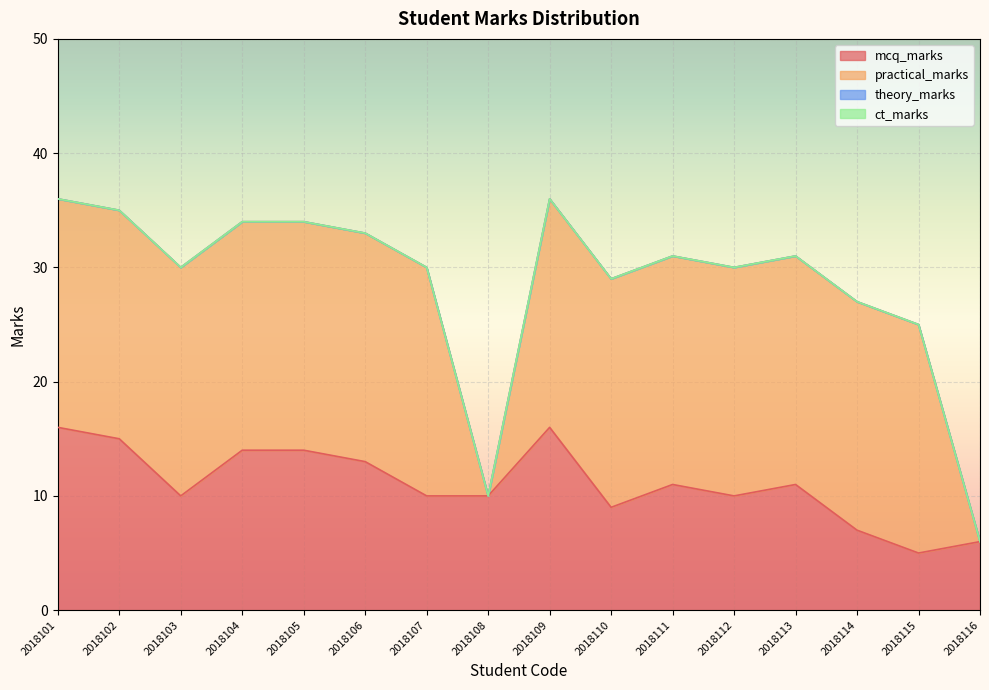

In mcq_marks, how many points are higher than both neighbors (excluding endpoints)?

3